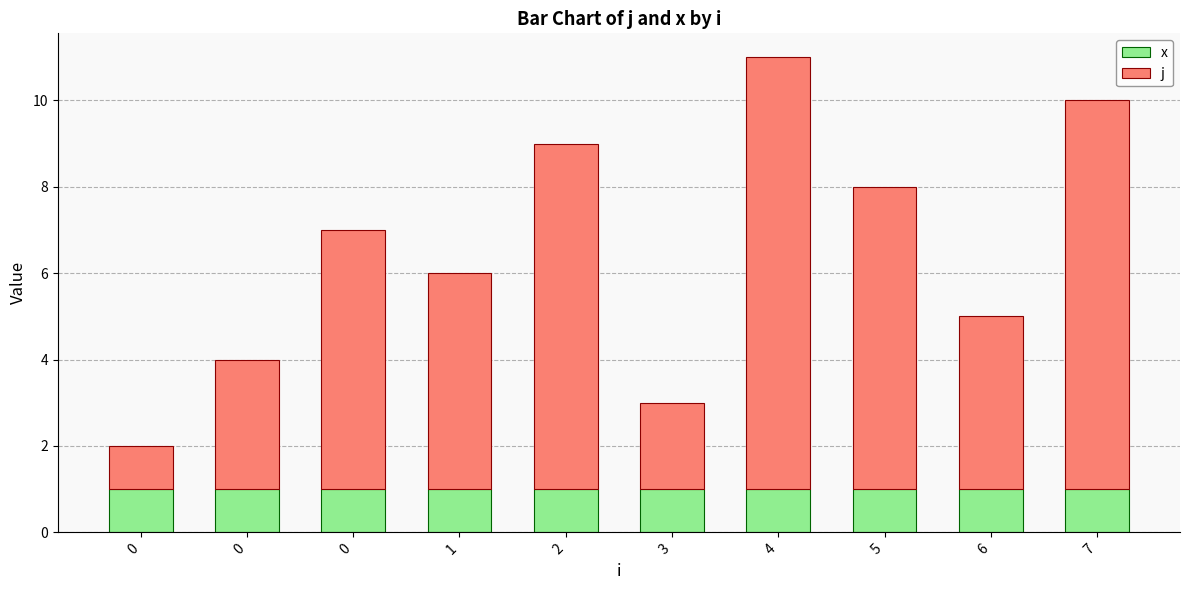

What is the sum of all j values?

55